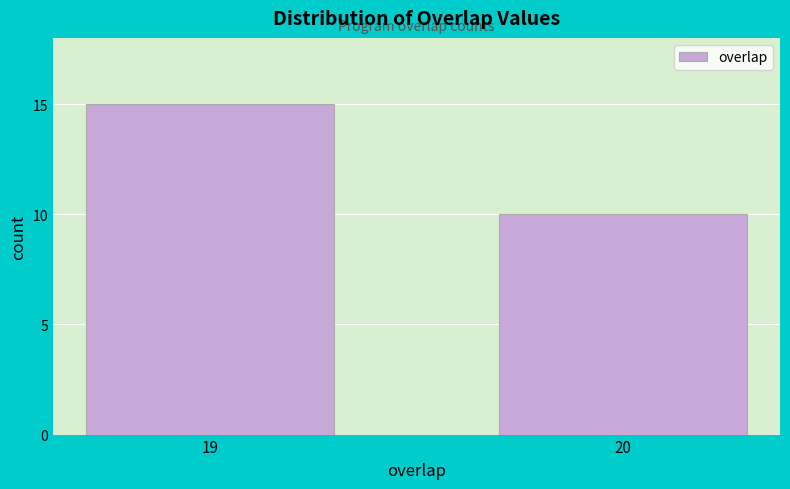

Reading left to right, transcribe all the data shown in this chart.

19=15	20=10